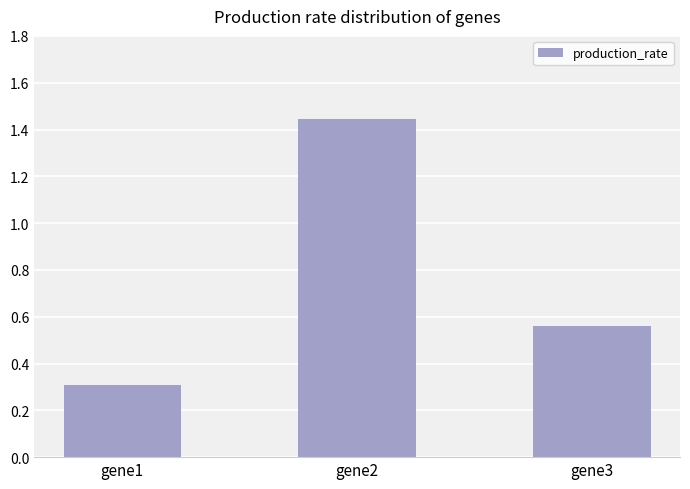

Rank the categories by value from highest to lowest.

gene2, gene3, gene1